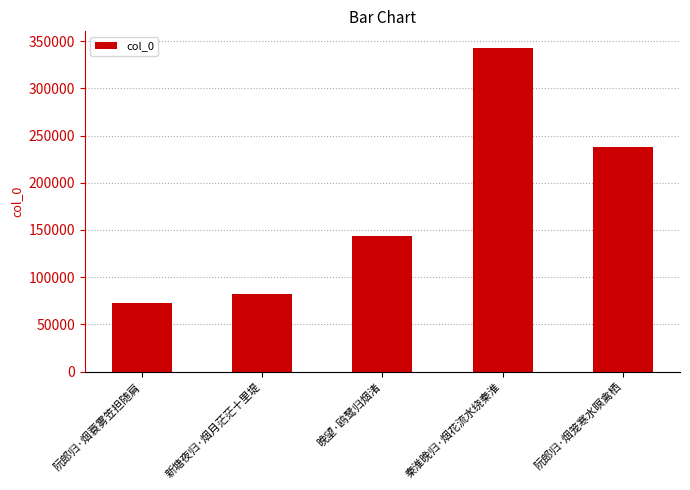

Which has a higher value, 阮郎归·烟笼寒水暝禽栖 or 秦淮晚归·烟花流水绕秦淮?

秦淮晚归·烟花流水绕秦淮